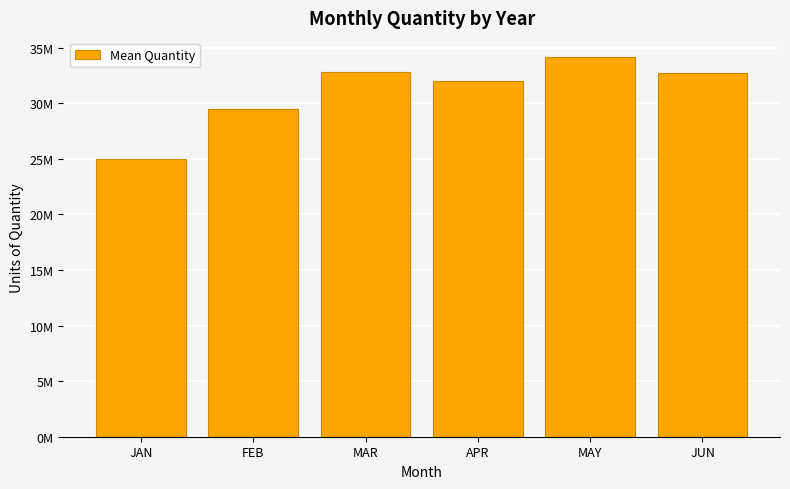

Rank the categories by value from lowest to highest.

JAN, FEB, APR, JUN, MAR, MAY